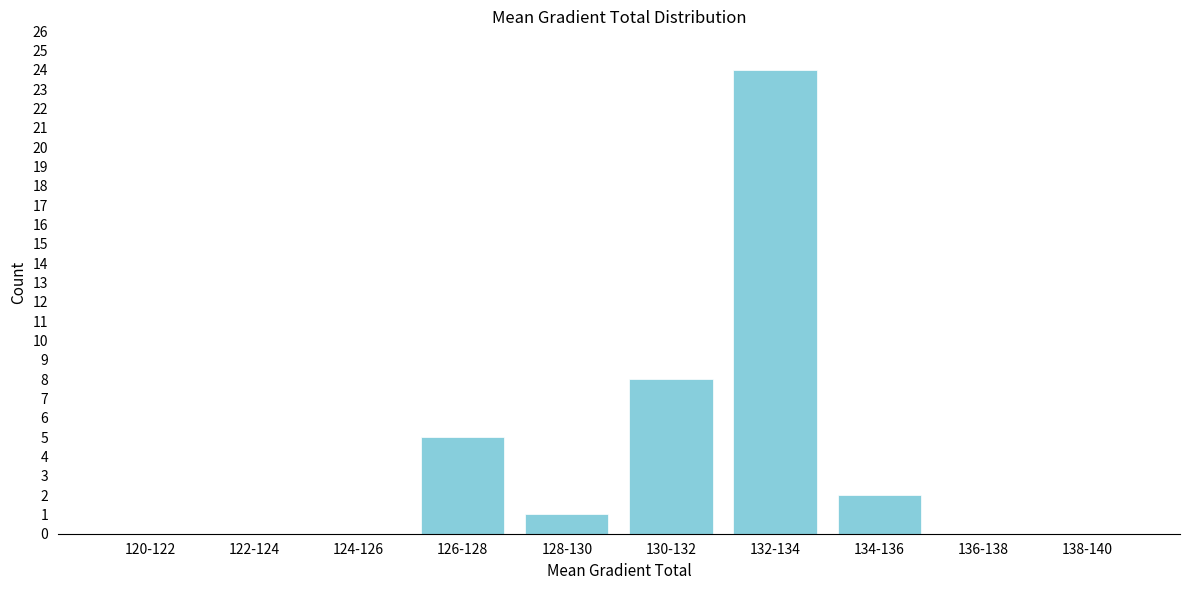

Reading left to right, extract all data points from this chart.

120-122=0	122-124=0	124-126=0	126-128=5	128-130=1	130-132=8	132-134=24	134-136=2	136-138=0	138-140=0